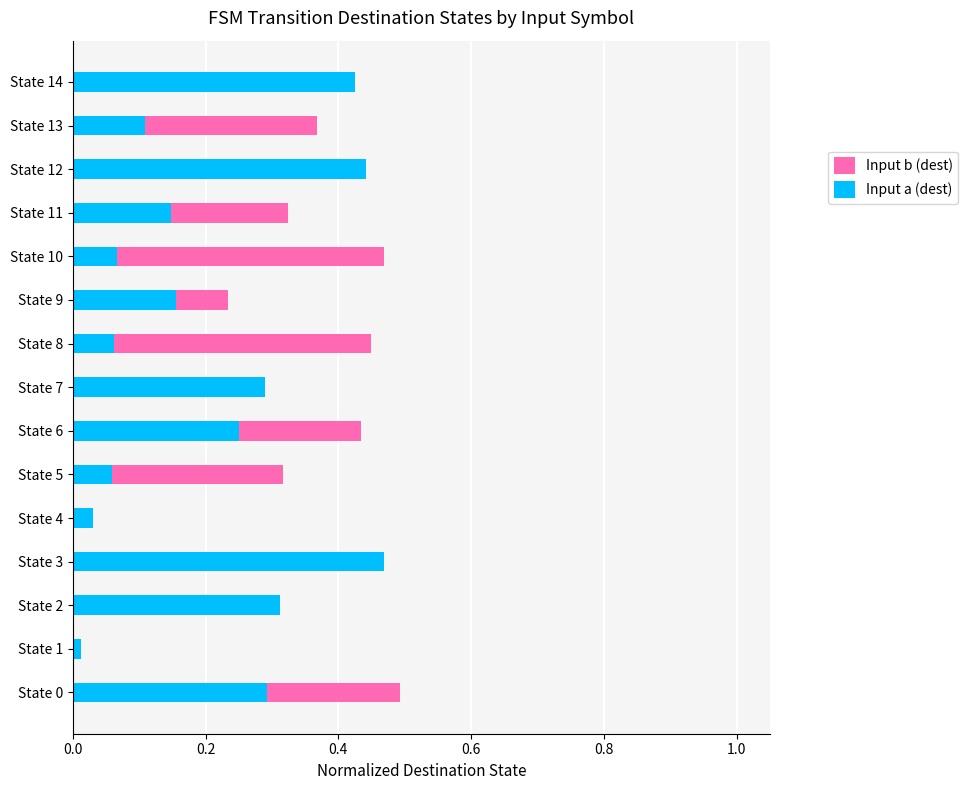

What is the maximum value shown in the chart?

0.5